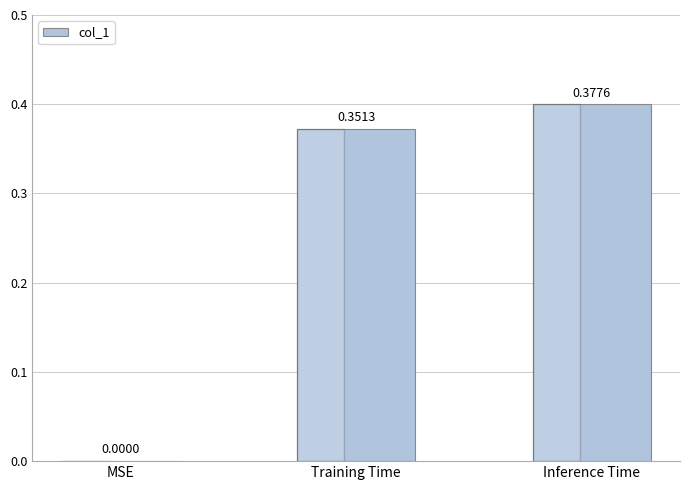

What is the difference between the maximum and minimum values?

0.4